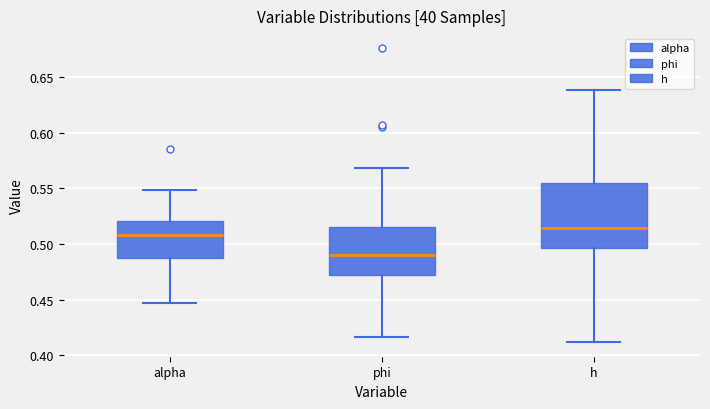

Reading left to right, transcribe this box plot: for each box, give where its median line is, the range the box spans, and where its two whiskers end, as read against the y-axis. The values are not printed on the chart, so give them approximately, as read against the axis.

alpha: median 0.510, box 0.490 to 0.520, whiskers 0.445 to 0.550
phi: median 0.490, box 0.470 to 0.515, whiskers 0.415 to 0.570
h: median 0.515, box 0.495 to 0.555, whiskers 0.410 to 0.640